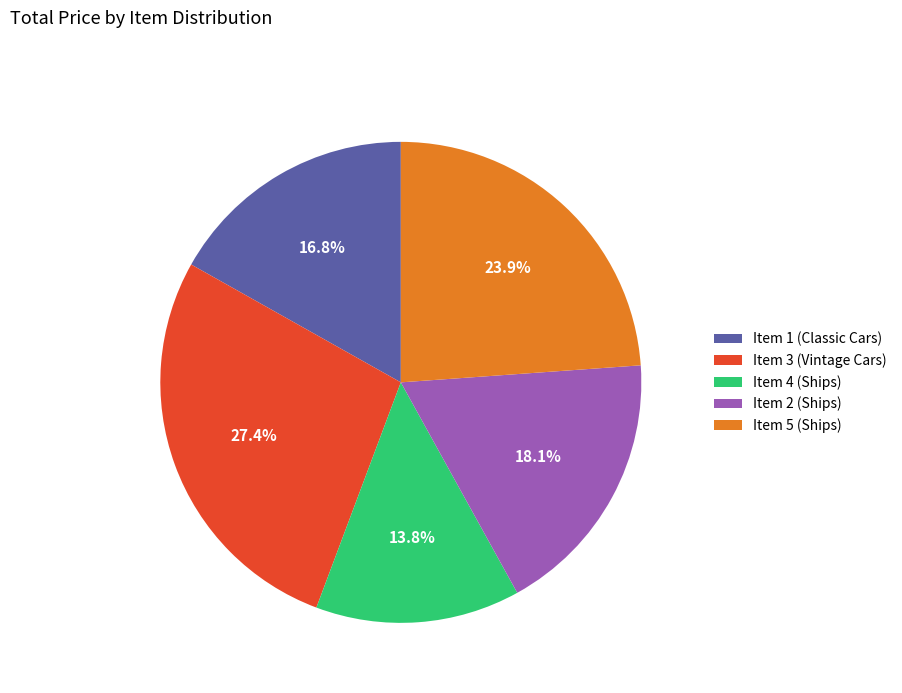

Combined, do Item 2 (Ships) and Item 5 (Ships) account for over 50%?

No